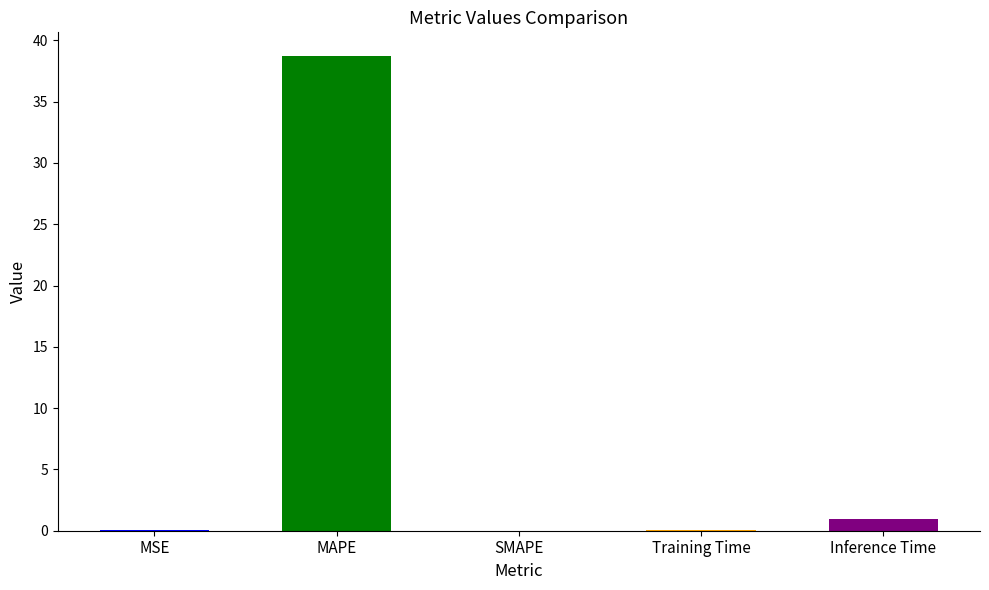

True or false: the data shows 0.9 at Inference Time.

True